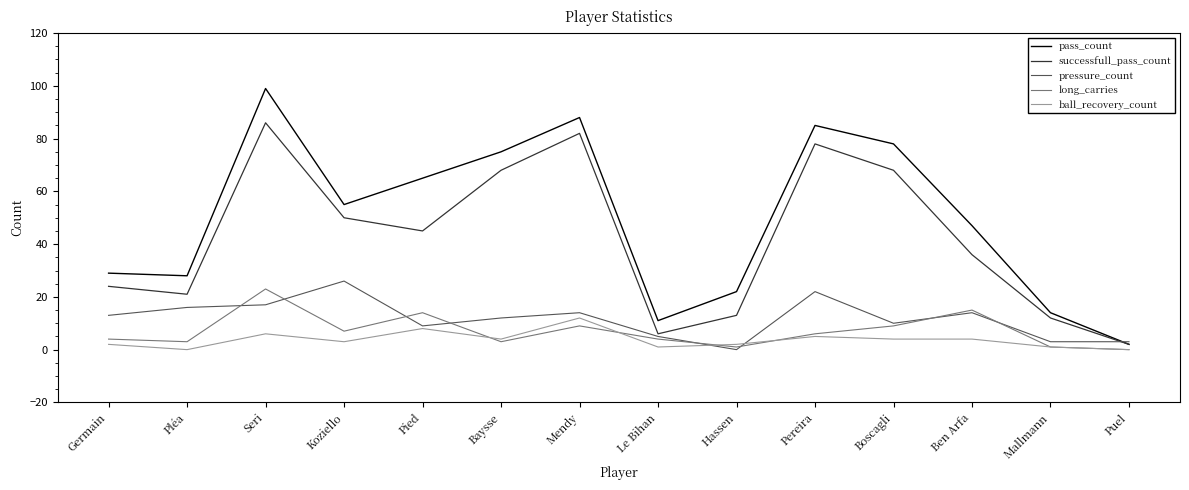

Is this an area chart (filled region under the line)?

No